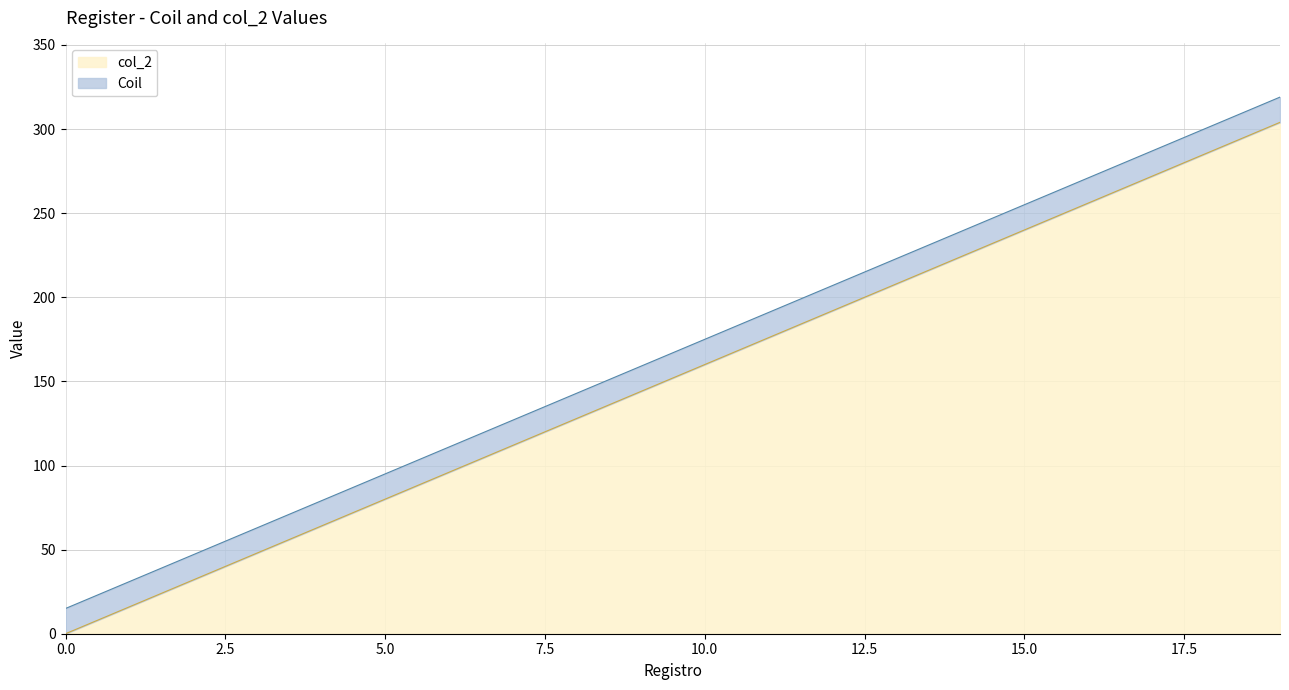

What are all the series names shown in the legend?

col_2, Coil